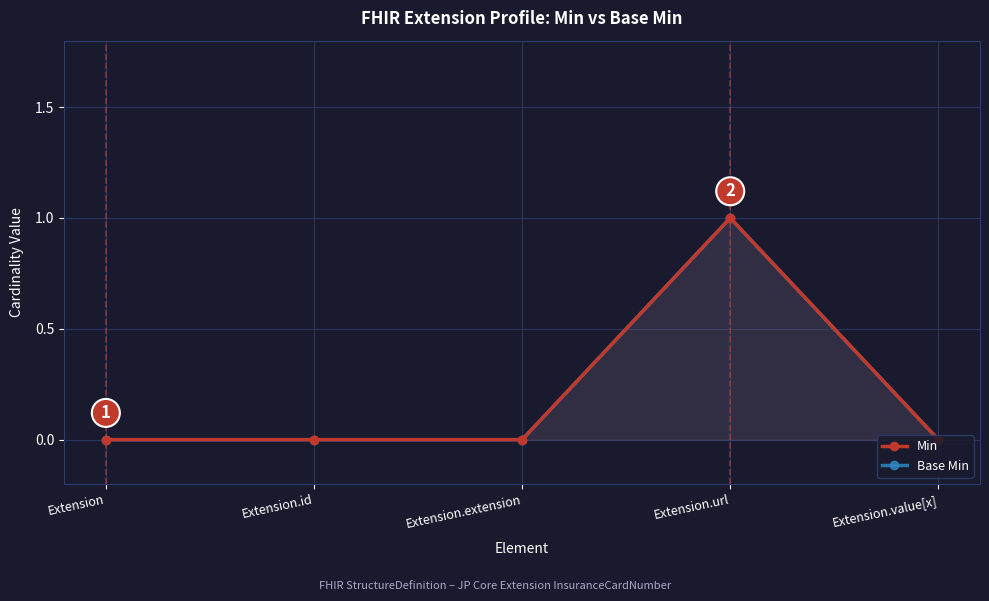

What is the difference between the maximum and minimum values in the Base Min series?

1